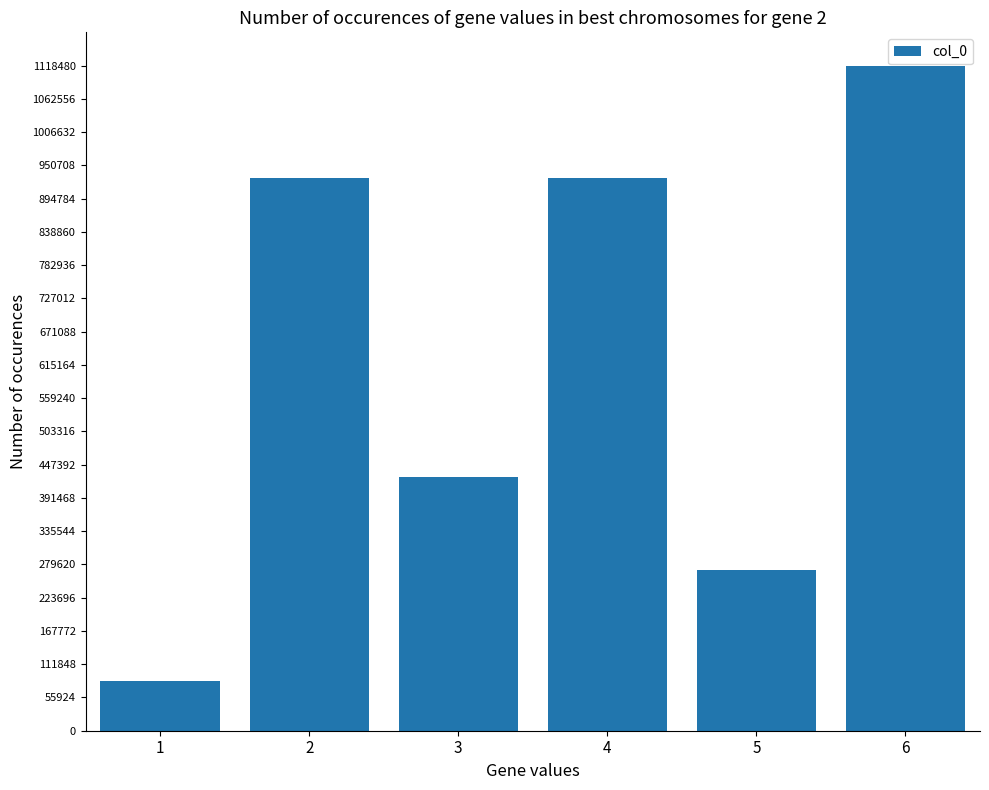

What is the value of the 4th bar from the left?

930194